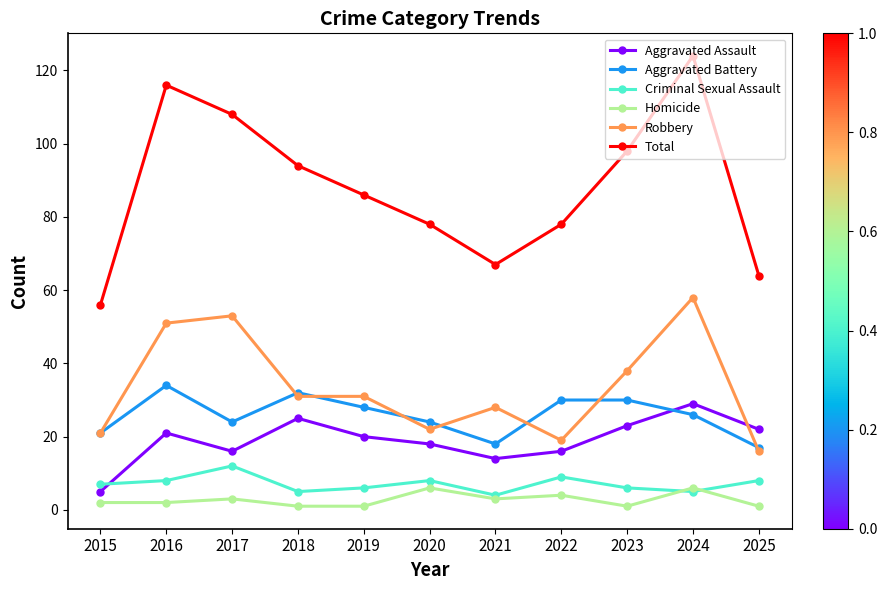

How many lines are shown in the chart?

6